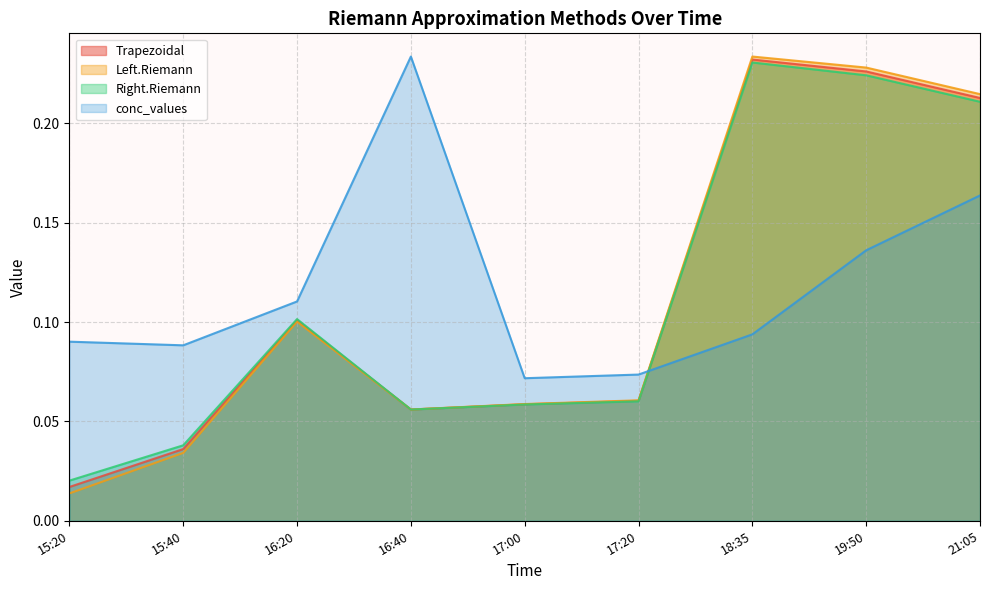

Does the chart display data point markers on the line(s)?

No